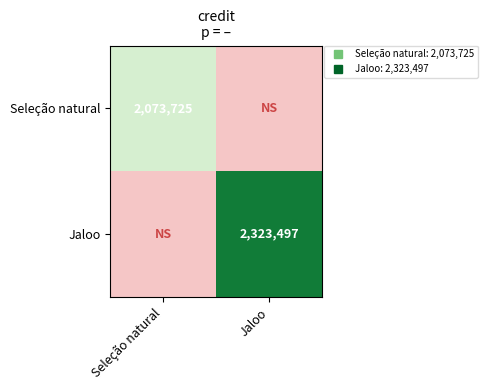

Which series changed the most between Seleção natural and Jaloo?

Jaloo